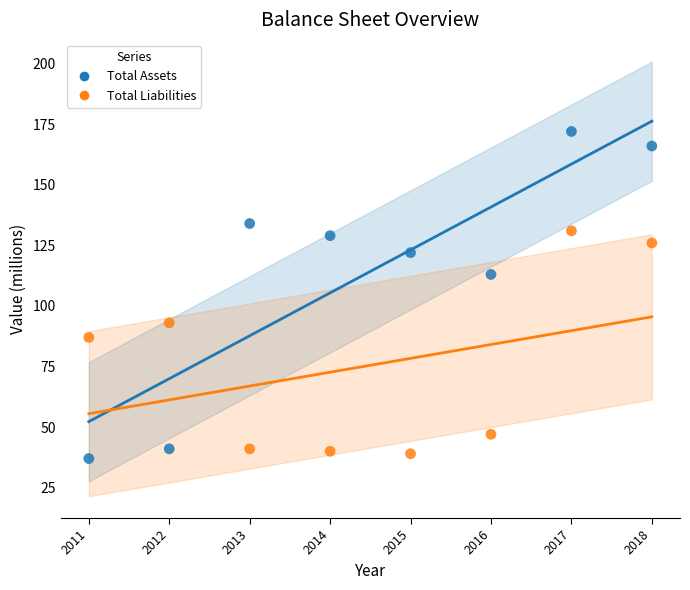

Which series contains the highest Y value?

Total Assets